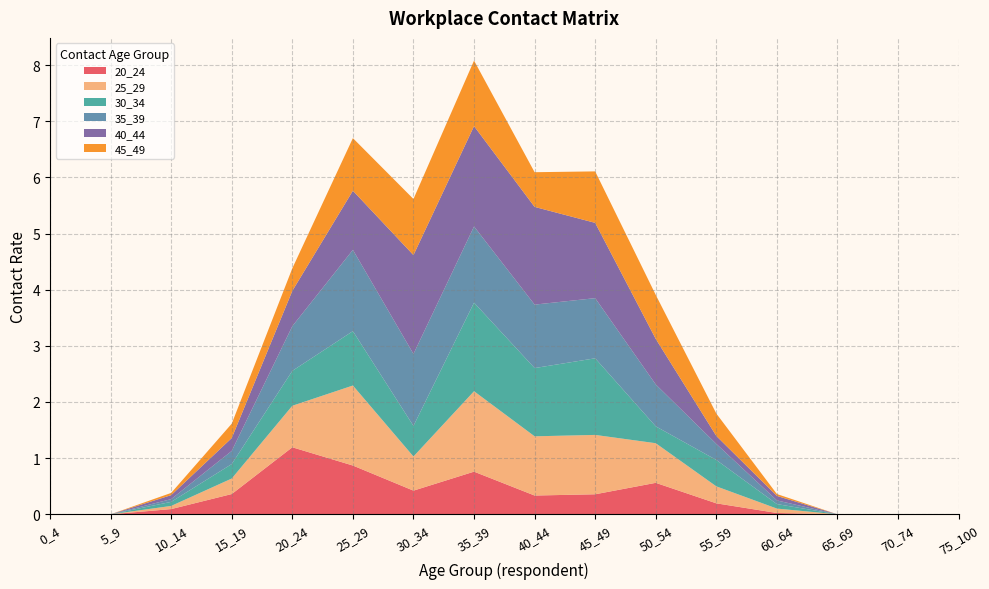

Reading left to right, what are all the values shown in this chart?

20_24: 0.0	0.0	0.1	0.4	1.2	0.9	0.4	0.8	0.3	0.4	0.6	0.2	0.0	0.0	0.0	0.0
25_29: 0.0	0.0	0.1	0.3	0.7	1.4	0.6	1.4	1.1	1.1	0.7	0.3	0.1	0.0	0.0	0.0
30_34: 0.0	0.0	0.1	0.3	0.6	1.0	0.5	1.6	1.2	1.4	0.3	0.5	0.1	0.0	0.0	0.0
35_39: 0.0	0.0	0.0	0.2	0.8	1.4	1.3	1.4	1.1	1.1	0.7	0.3	0.1	0.0	0.0	0.0
40_44: 0.0	0.0	0.1	0.2	0.6	1.1	1.8	1.8	1.7	1.3	0.8	0.1	0.1	0.0	0.0	0.0
45_49: 0.0	0.0	0.0	0.3	0.4	0.9	1.0	1.2	0.6	0.9	0.8	0.4	0.0	0.0	0.0	0.0